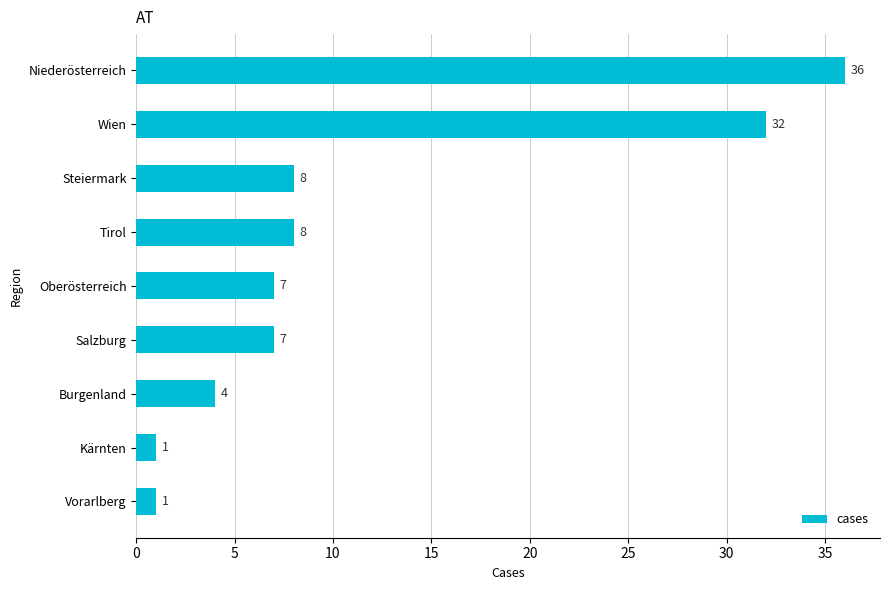

The chart shows a value of 1 at Vorarlberg. True or false?

True